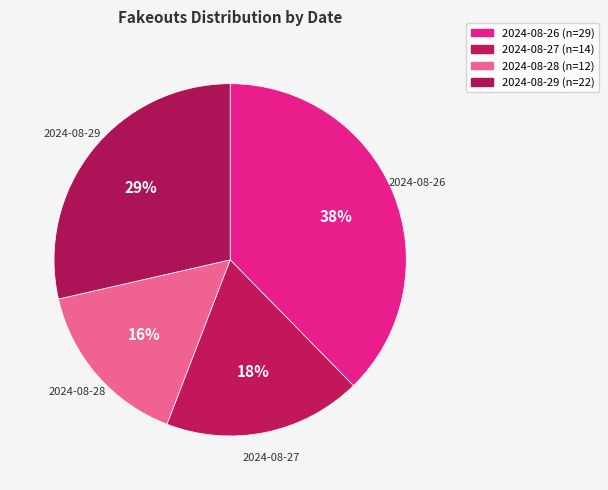

What percentage is the 2024-08-28 slice, to the nearest percent?

16%